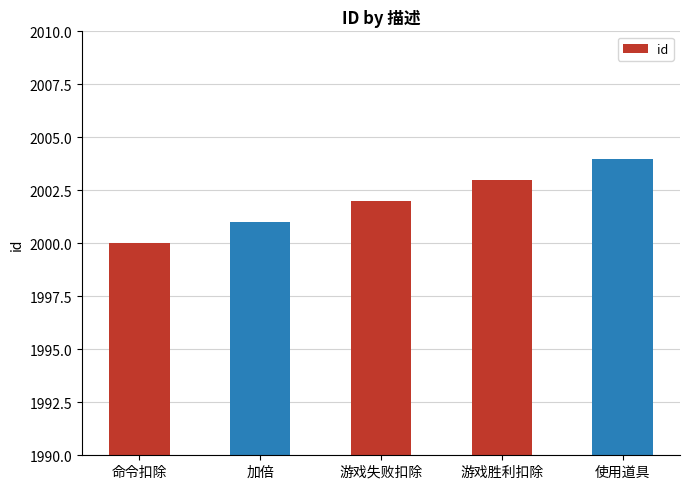

Count the values in the range 2001 to 2003.

3